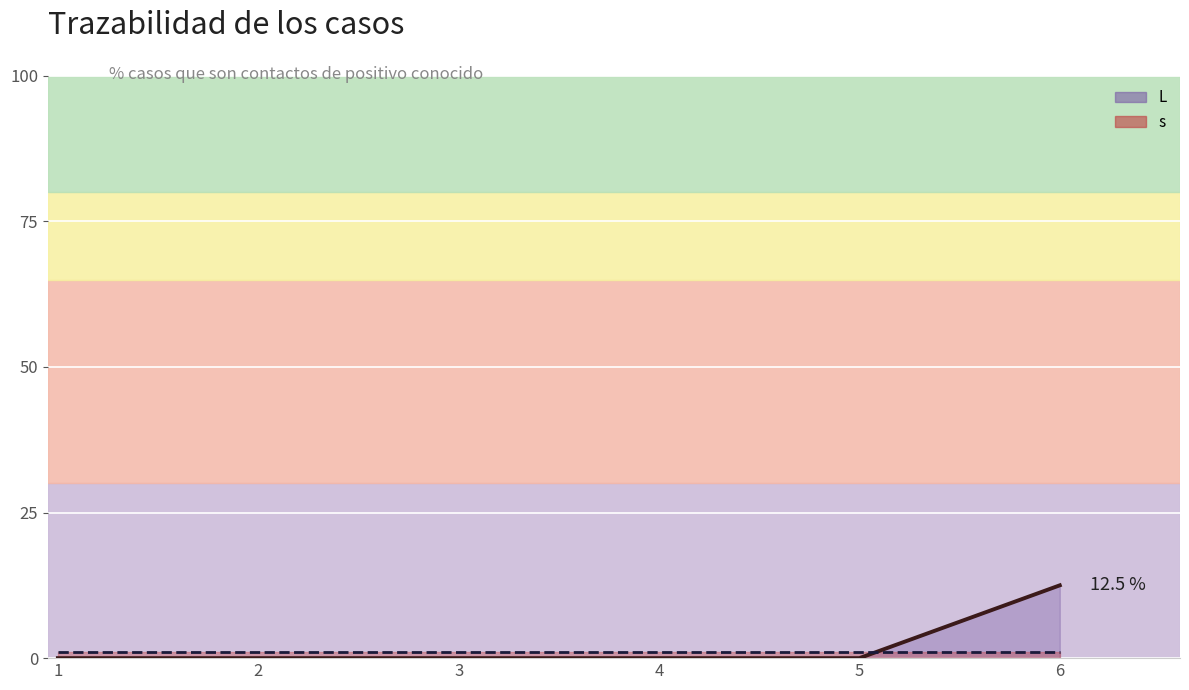

True or false: there are more than 1 points higher than both neighbors.

False